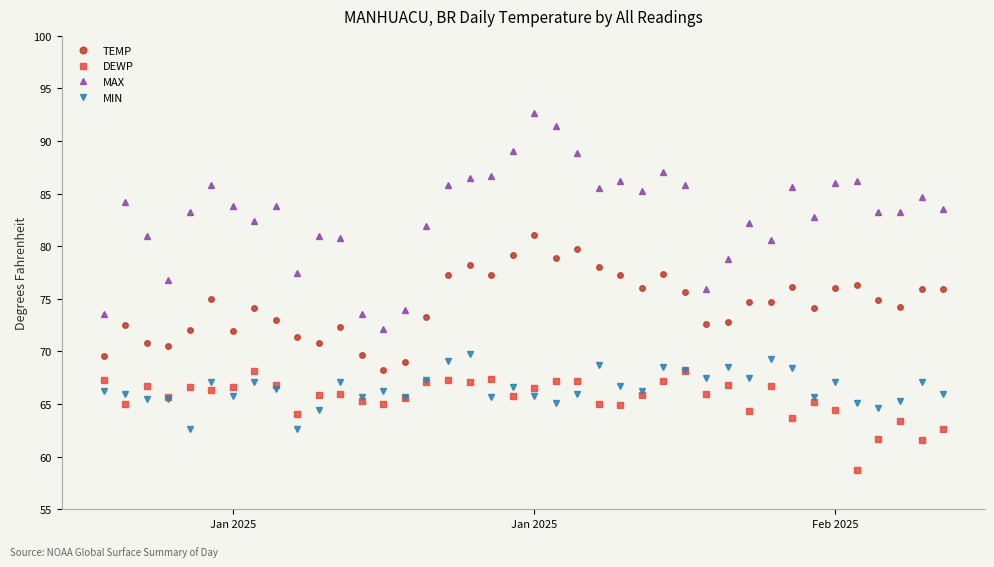

True or false: TEMP and MAX intersect in this chart.

False